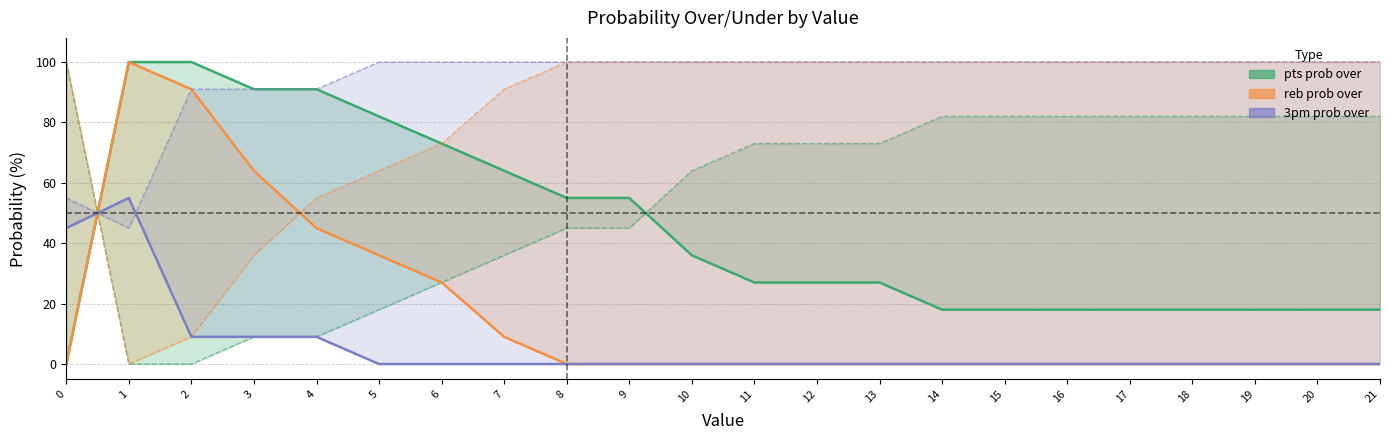

What is the value of the 3pm prob under point at the 2nd from the left?

55